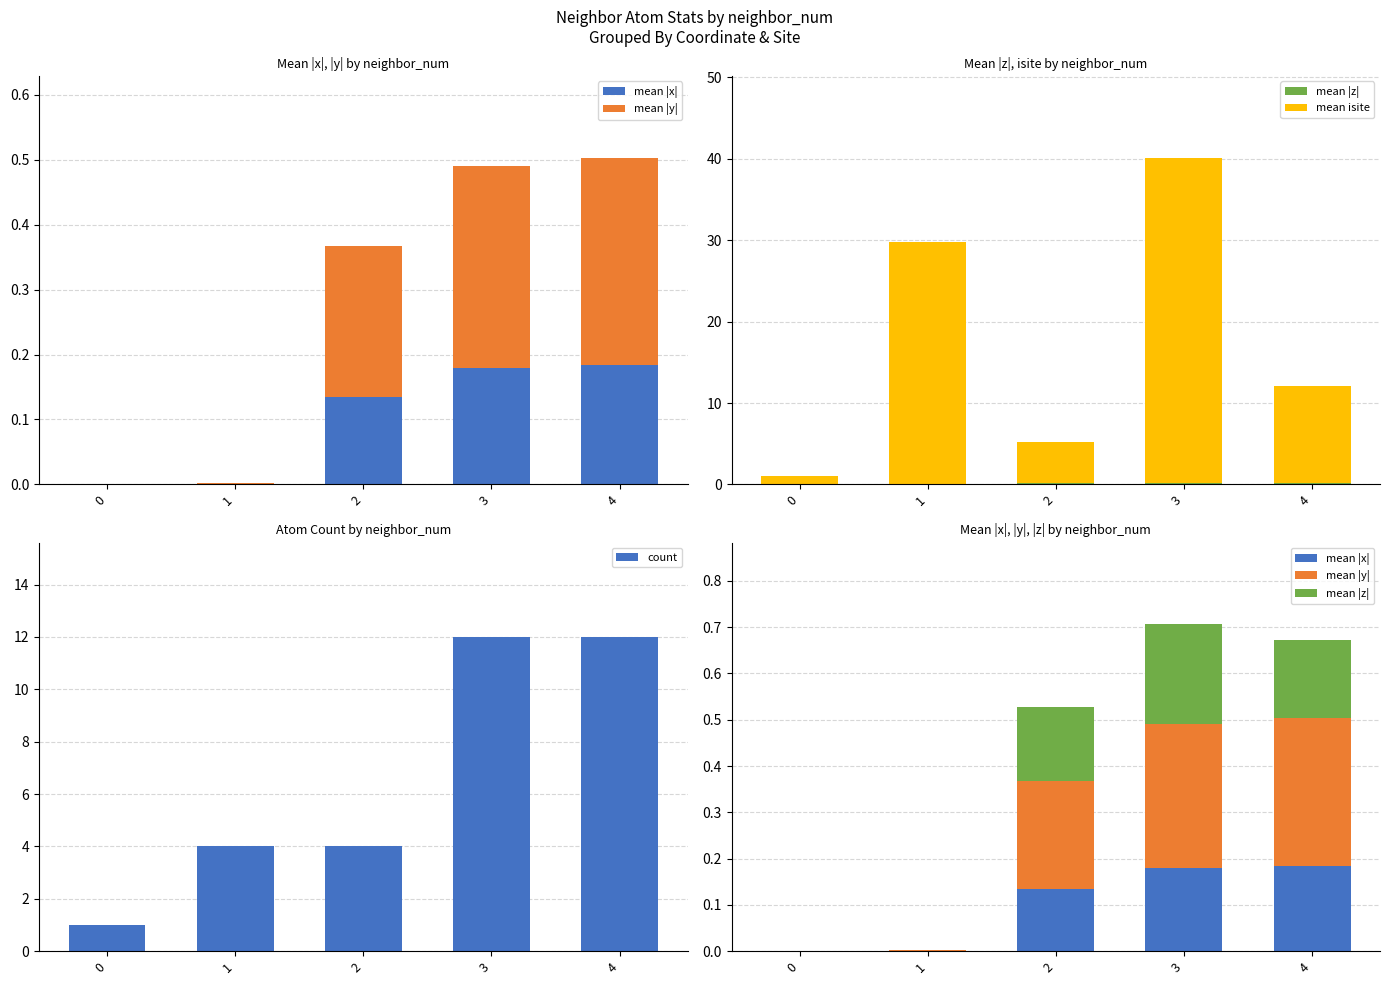

What is the value of the mean isite bar at the 1st from the left?

1.0